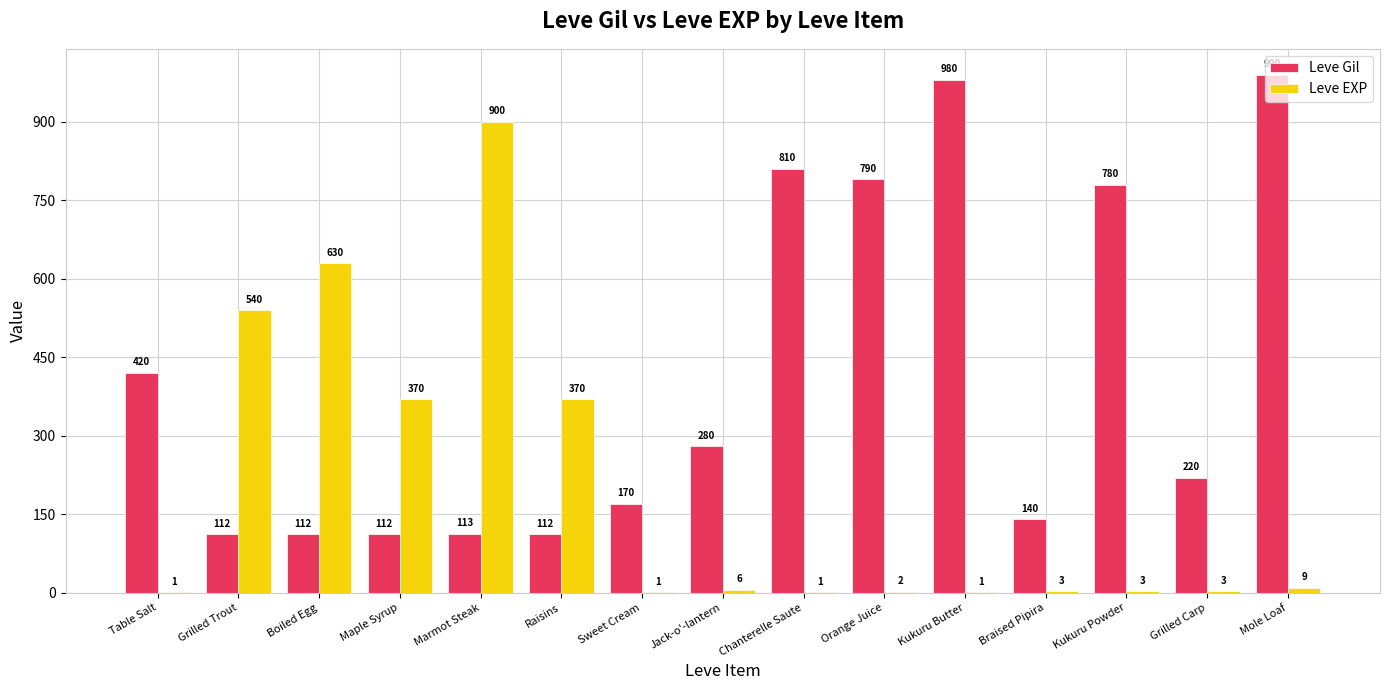

What is the sum of all Leve Gil values?

6141